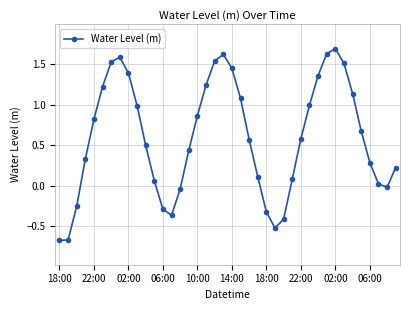

What is the difference between the second highest and second lowest values?

2.3